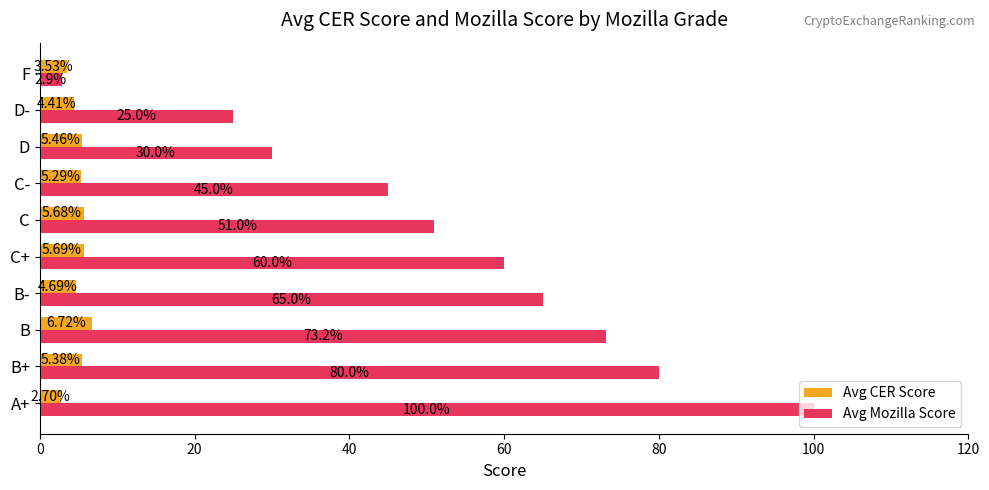

How many data points does each series have?

10